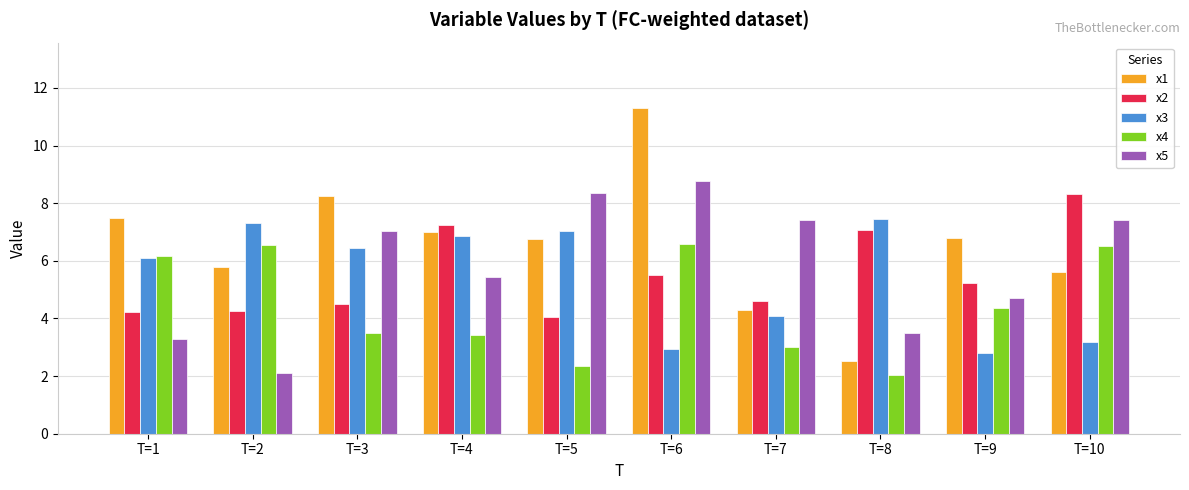

Between T=5 and T=8, which series saw the biggest shift?

x5